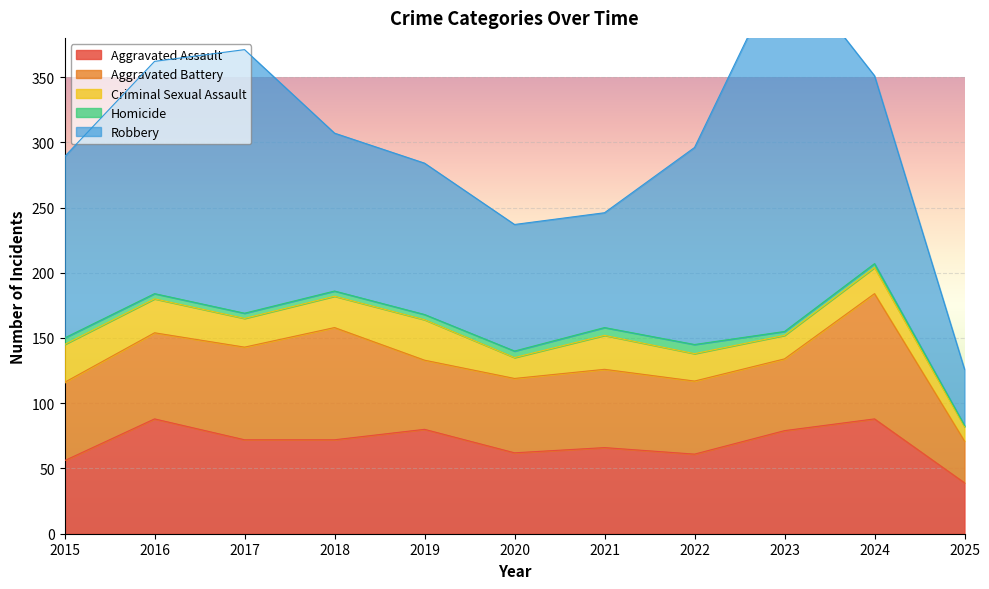

True or false: Aggravated Assault has more than 2 points higher than both neighbors.

True